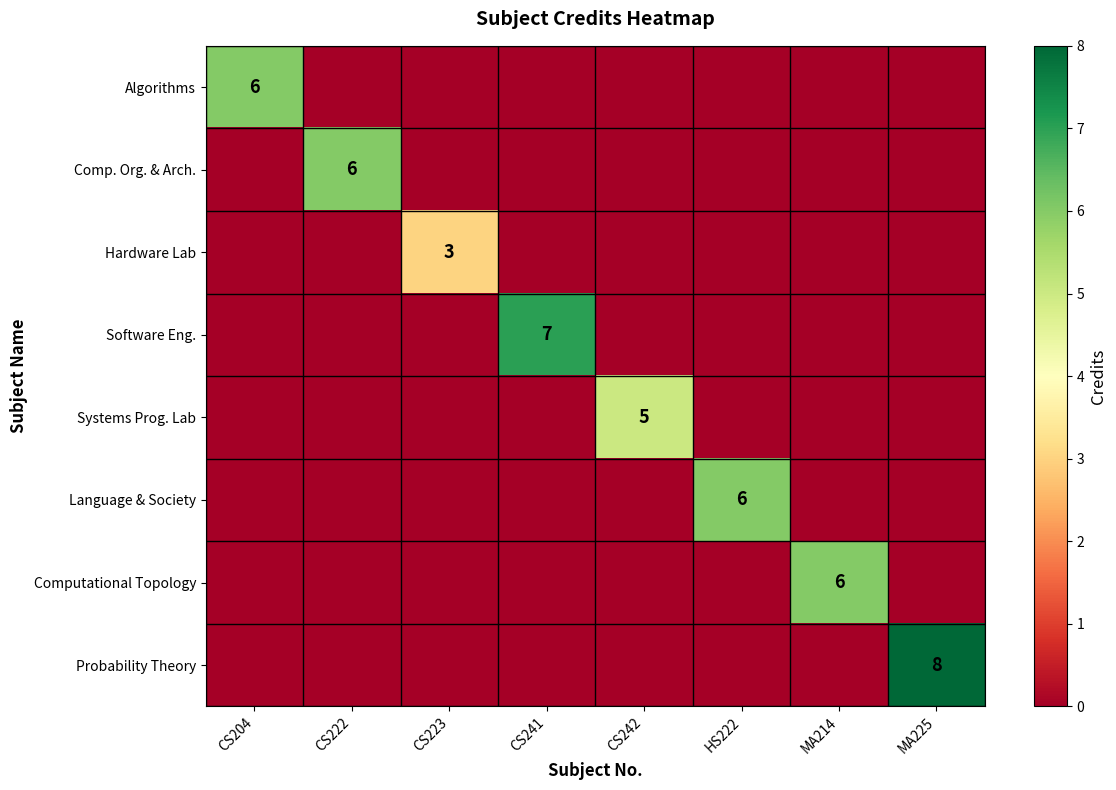

How many positive values does the Probability Theory series have?

1